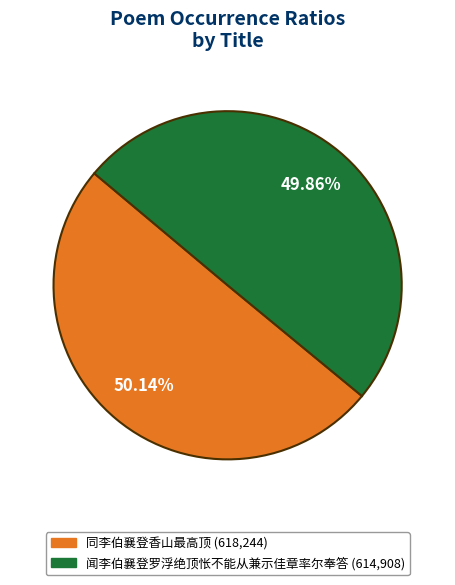

Is the sum of 闻李伯襄登罗浮绝顶怅不能从兼示佳章率尔奉答 and 同李伯襄登香山最高顶 greater than half?

Yes